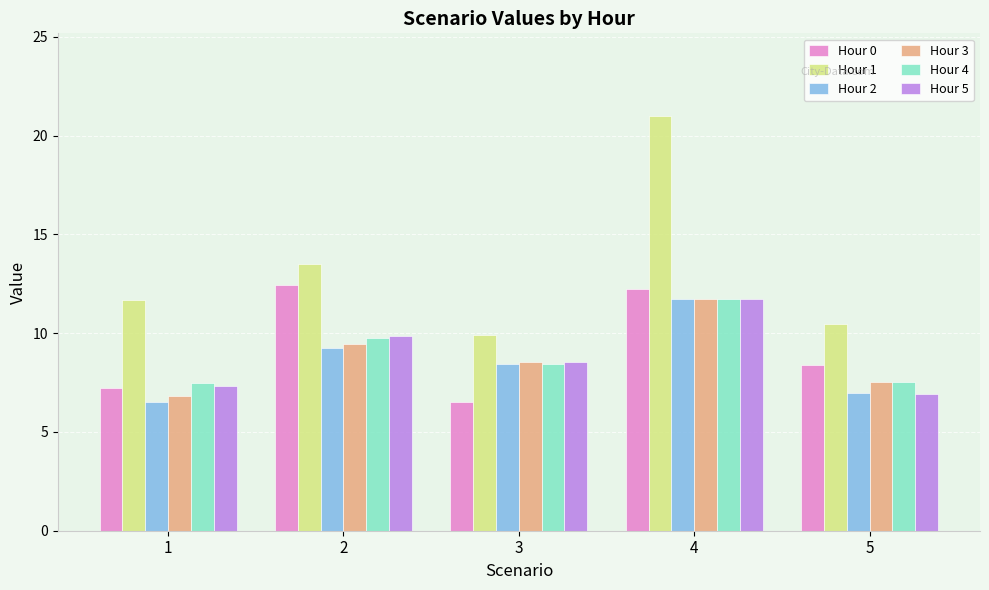

Which category has the highest value across all series?

4